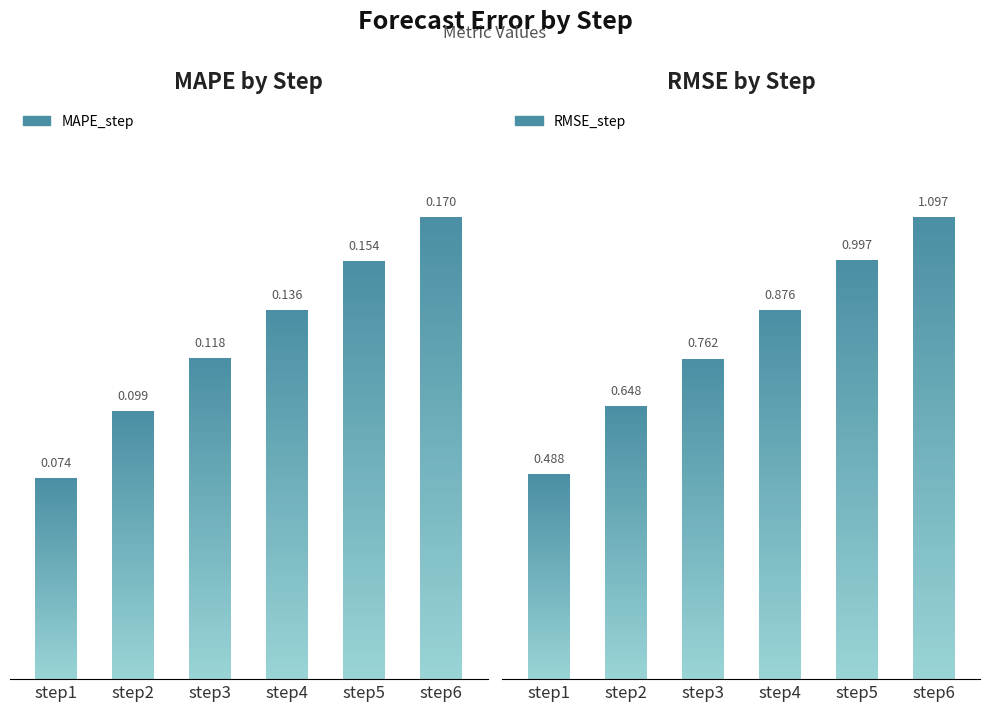

How many series are shown in this chart?

2